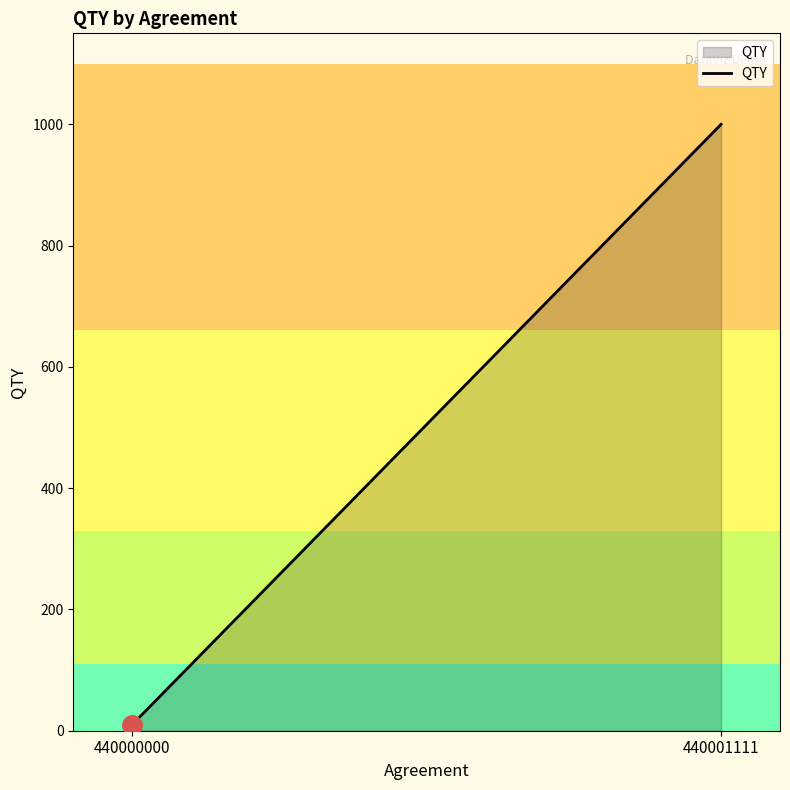

Does the chart have visible grid lines?

No